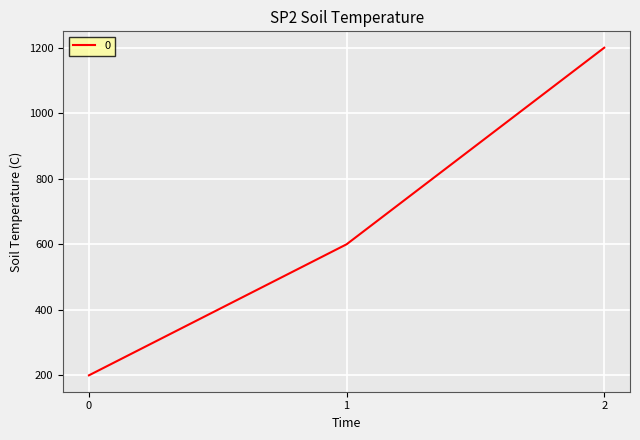

Which category has the highest value across all series?

2